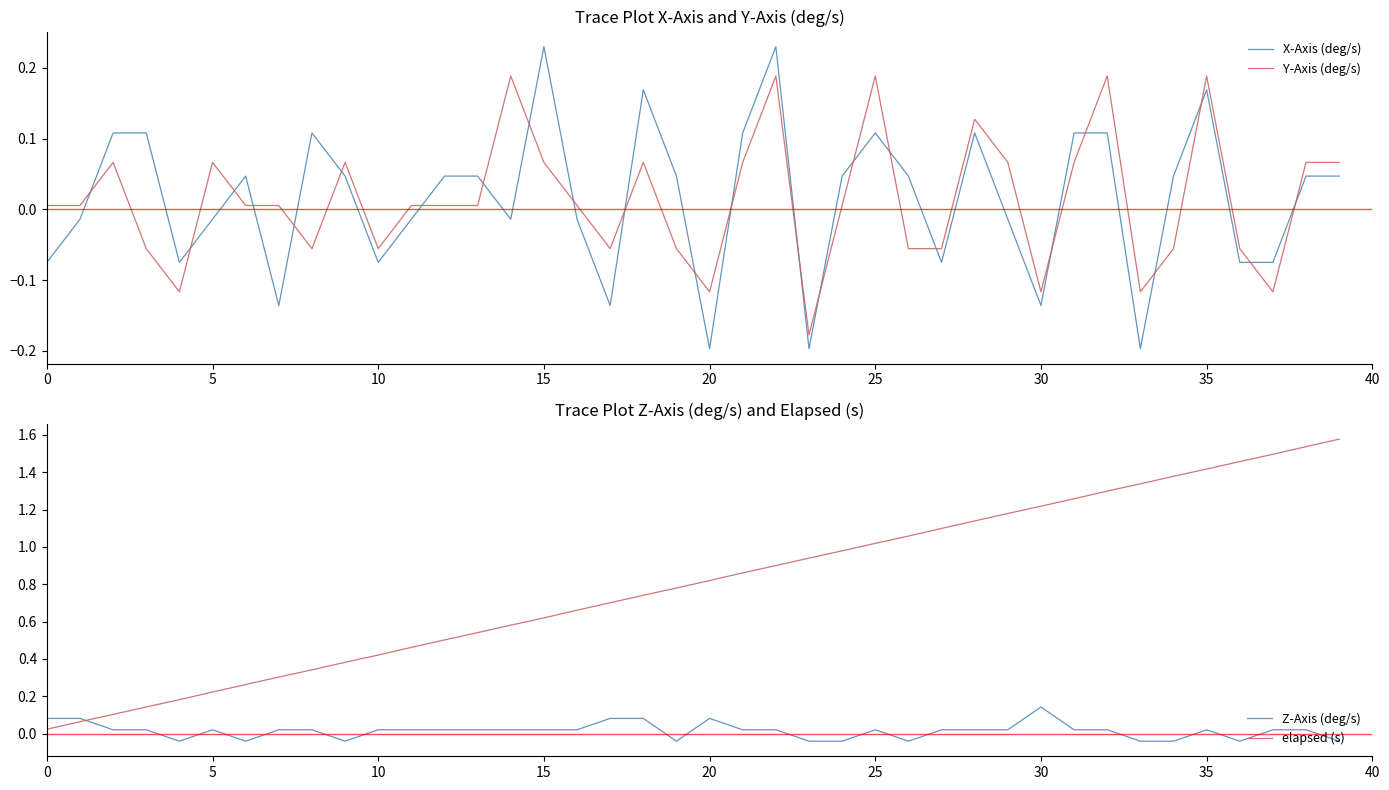

Which series has the largest range (max minus min)?

elapsed (s)